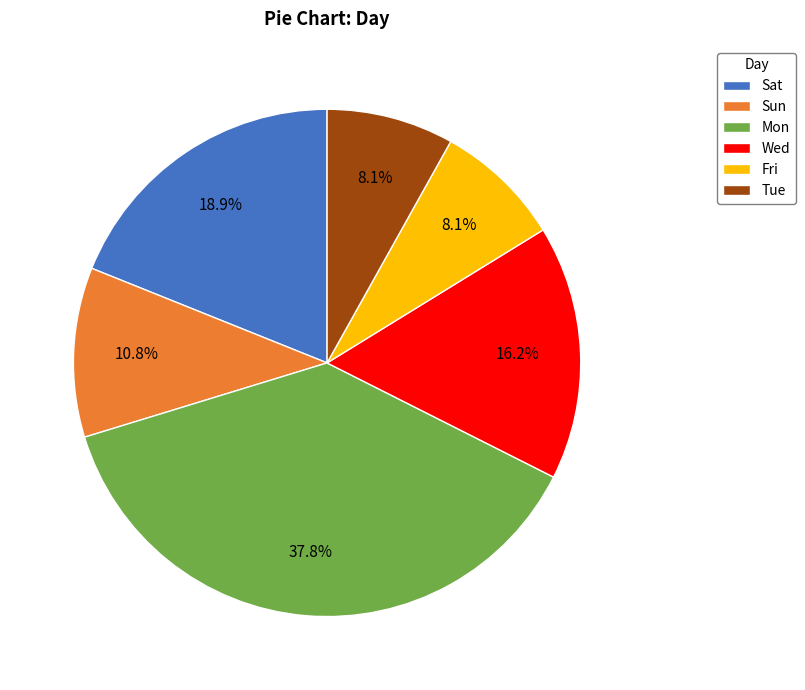

What is the ratio of the value at Mon to the value at Tue?

4.7